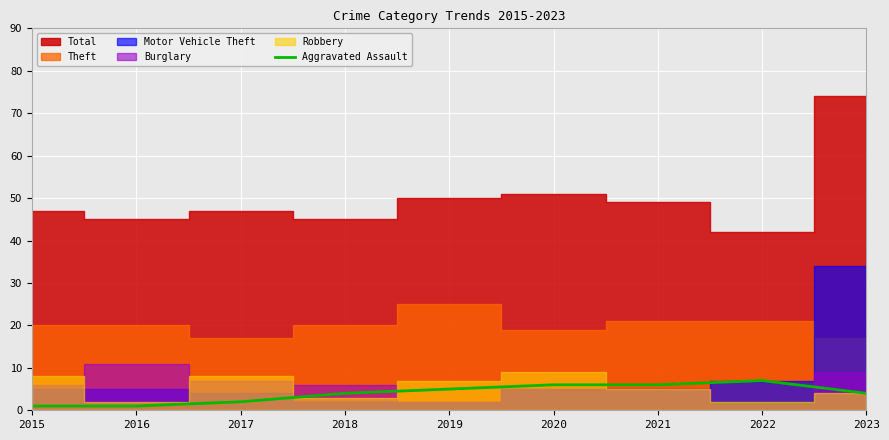

What value does the data have at 2016?

1